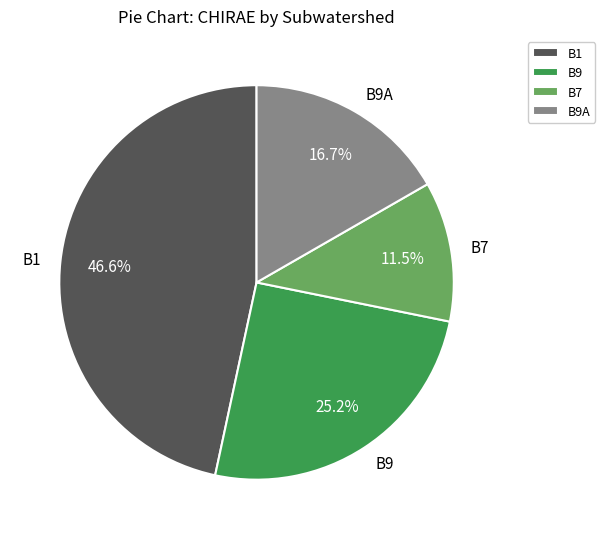

How many slices are in this pie chart?

4